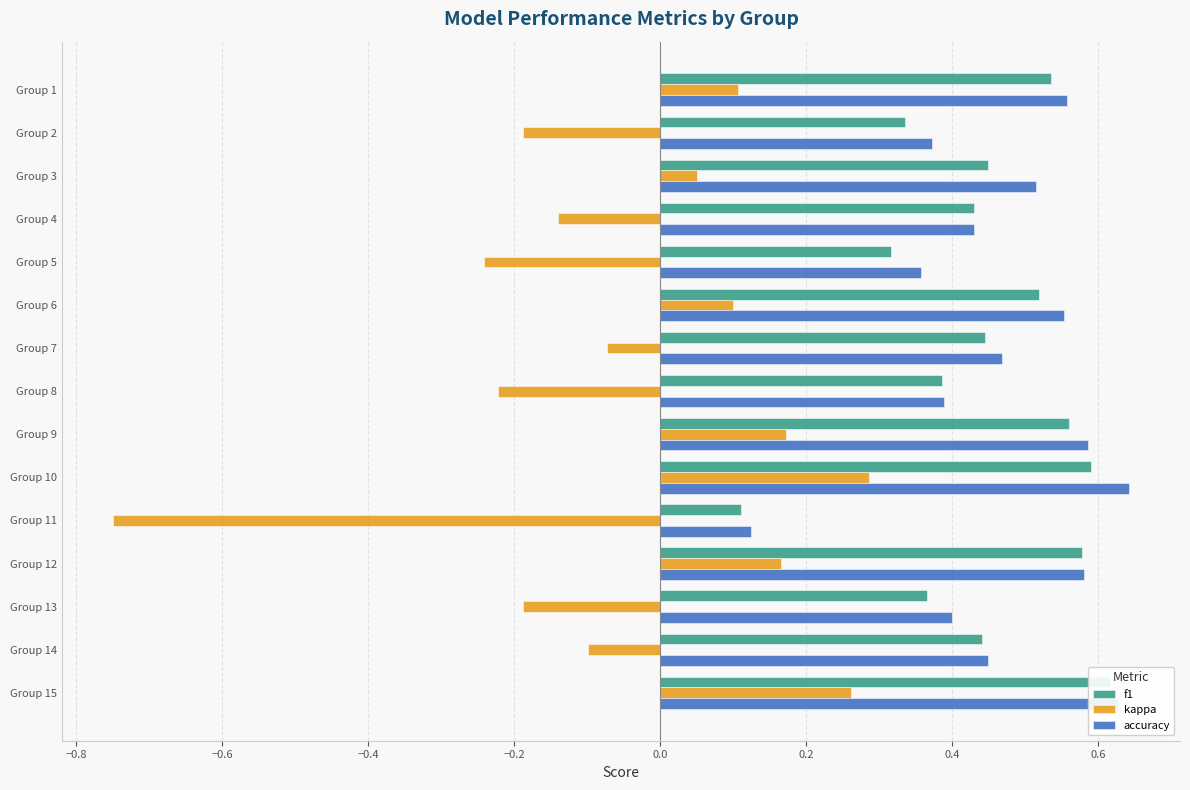

The value of kappa at Group 8 is -0.1. True or false?

False